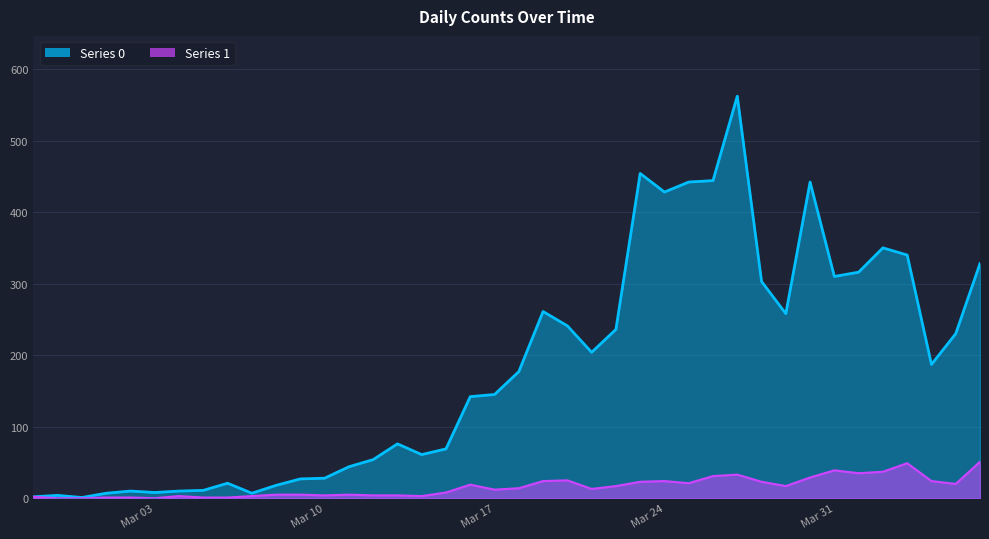

At how many categories does at least one series exceed 343?

7